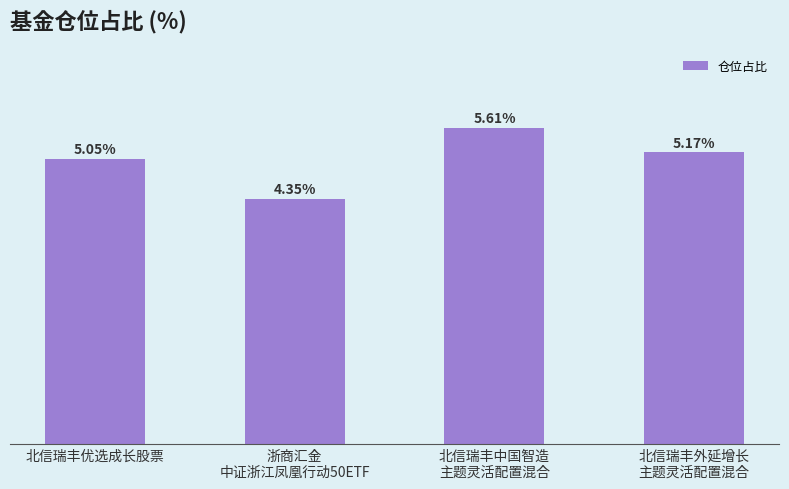

Where does the data first go above 5?

北信瑞丰优选成长股票